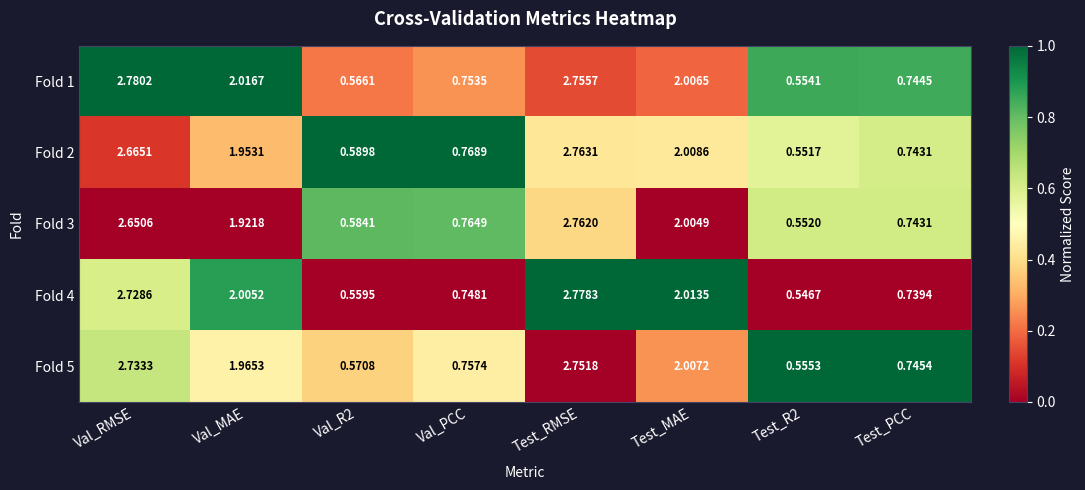

Where is Fold 2 nearest to the value 1?

Val_PCC